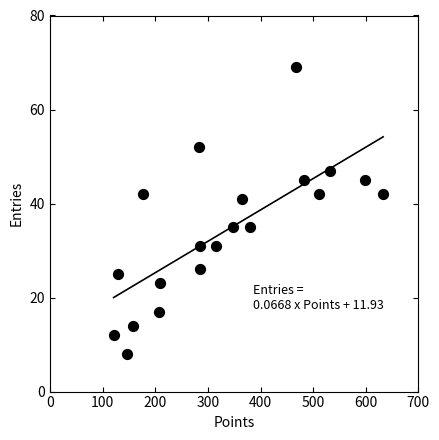

What is the range of X values (max minus min)?

512